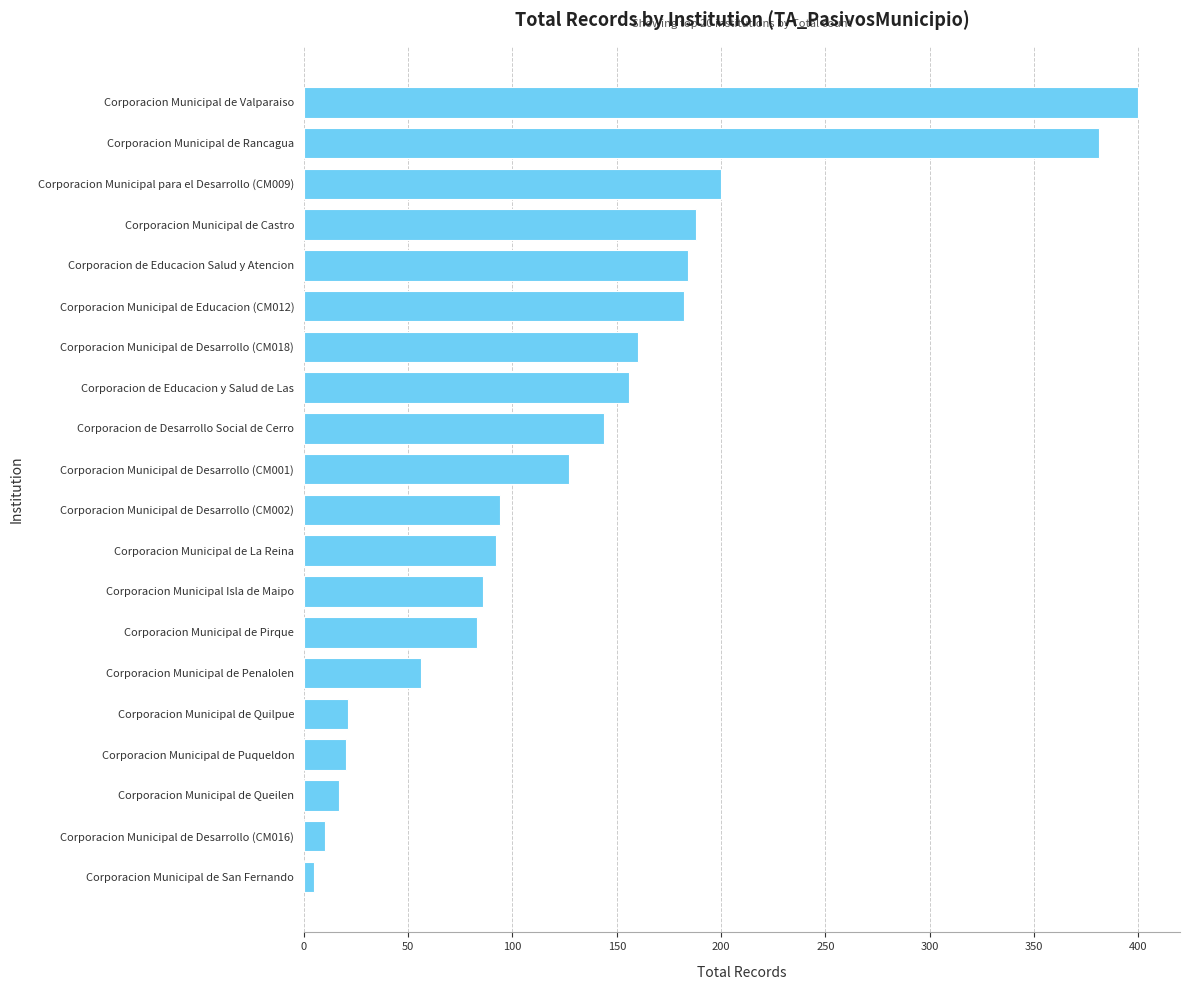

Between Corporacion Municipal de Puqueldon and Corporacion Municipal de Desarrollo (CM002), which is larger?

Corporacion Municipal de Desarrollo (CM002)